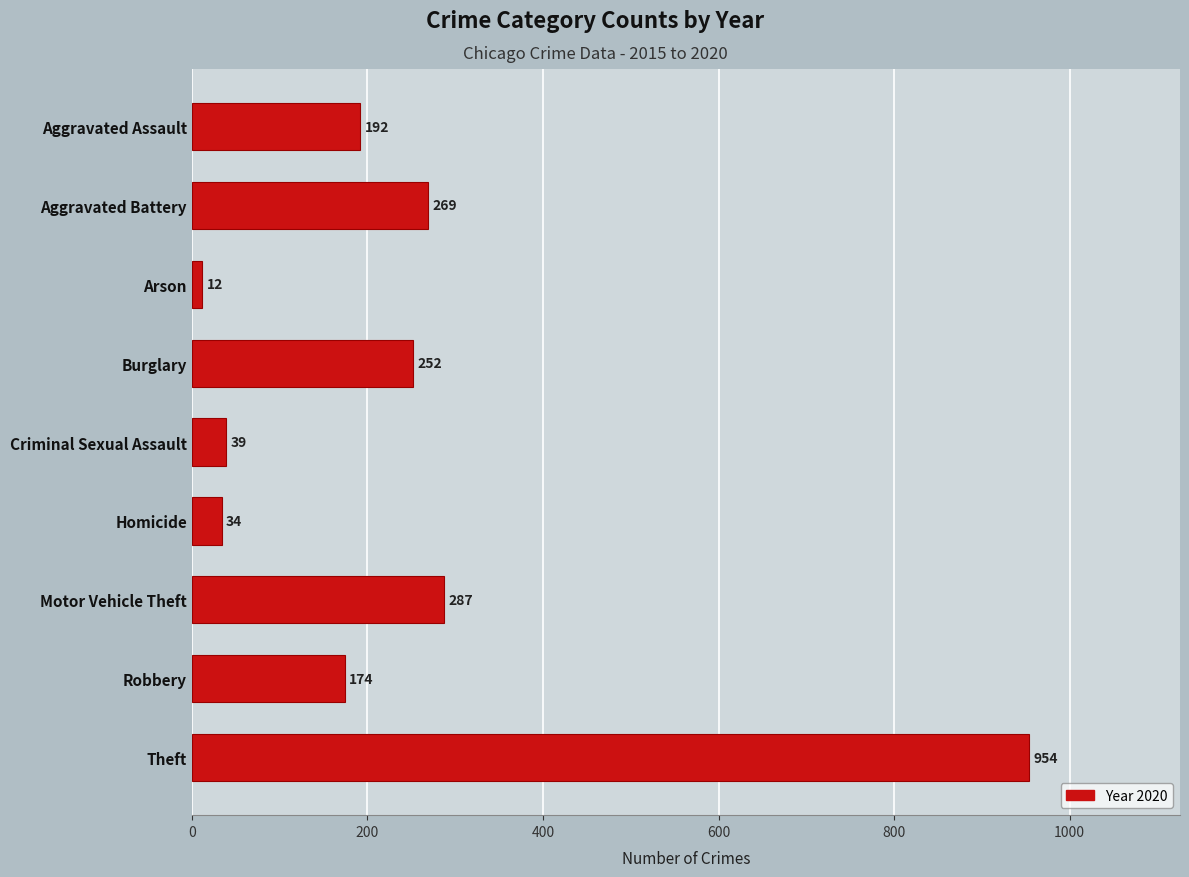

How many bars are there in total?

9